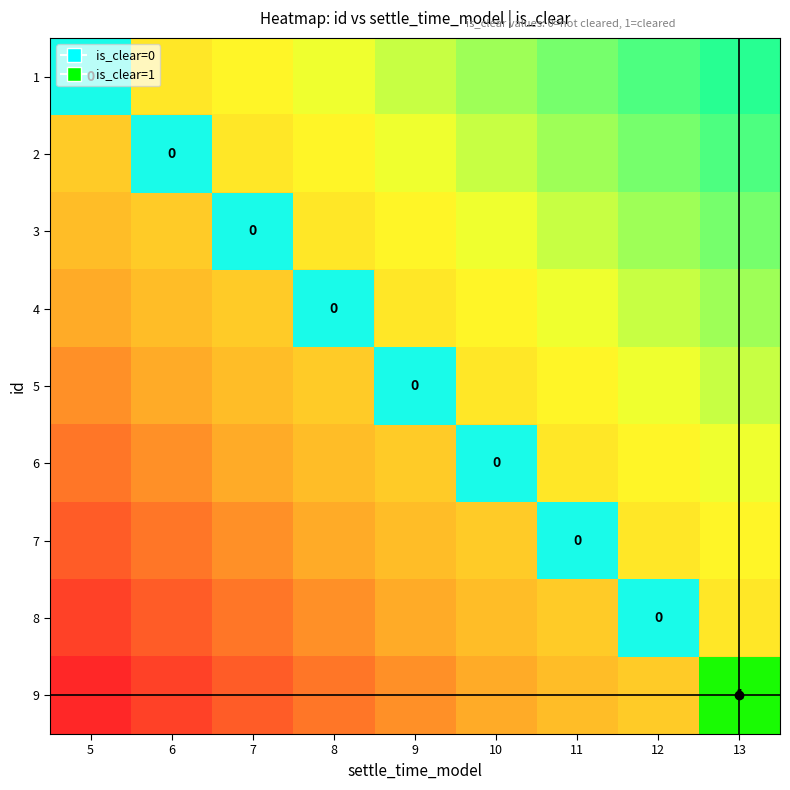

At 5, list the series in order from largest to smallest.

1, 2, 3, 4, 5, 6, 7, 8, 9